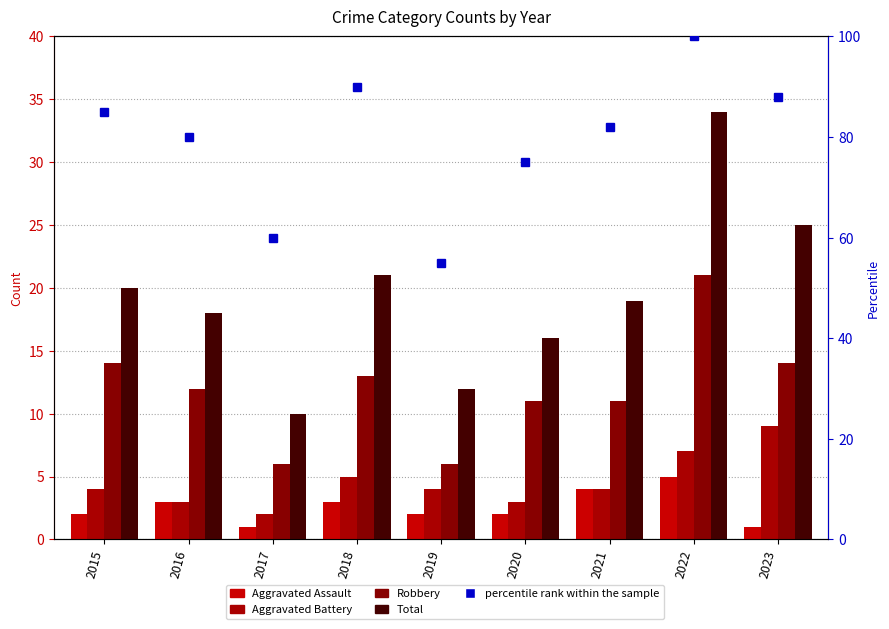

How many values in the Robbery series exceed 12?

4